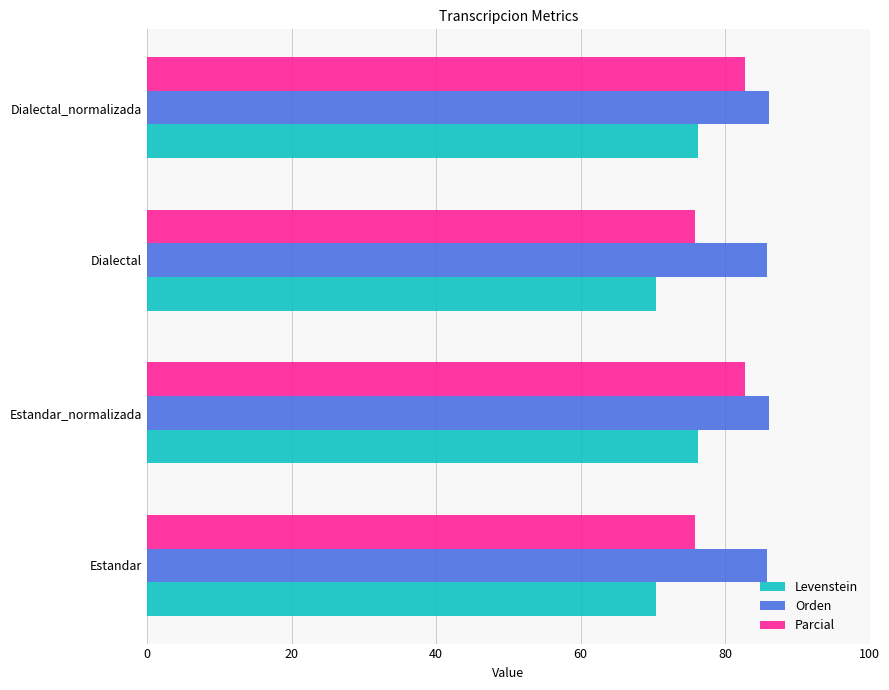

Is it true that Levenstein equals 70.5 at Estandar?

True